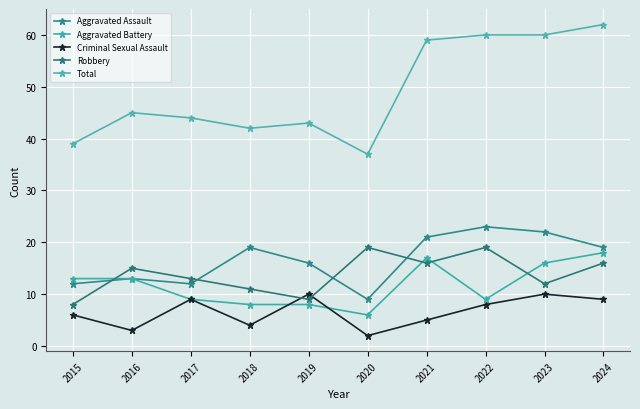

What are all the series names shown in the legend?

Aggravated Assault, Aggravated Battery, Criminal Sexual Assault, Robbery, Total